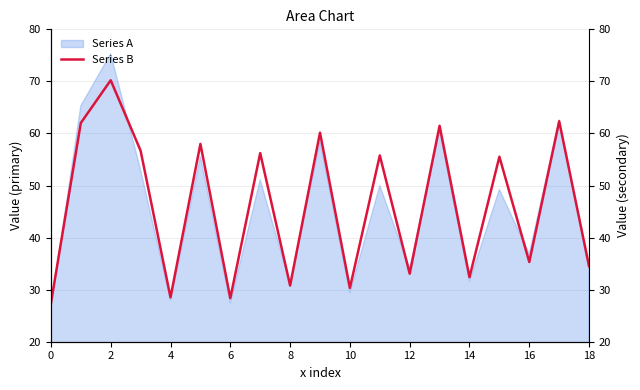

How many points are higher than both their immediate neighbors (excluding endpoints)?

8